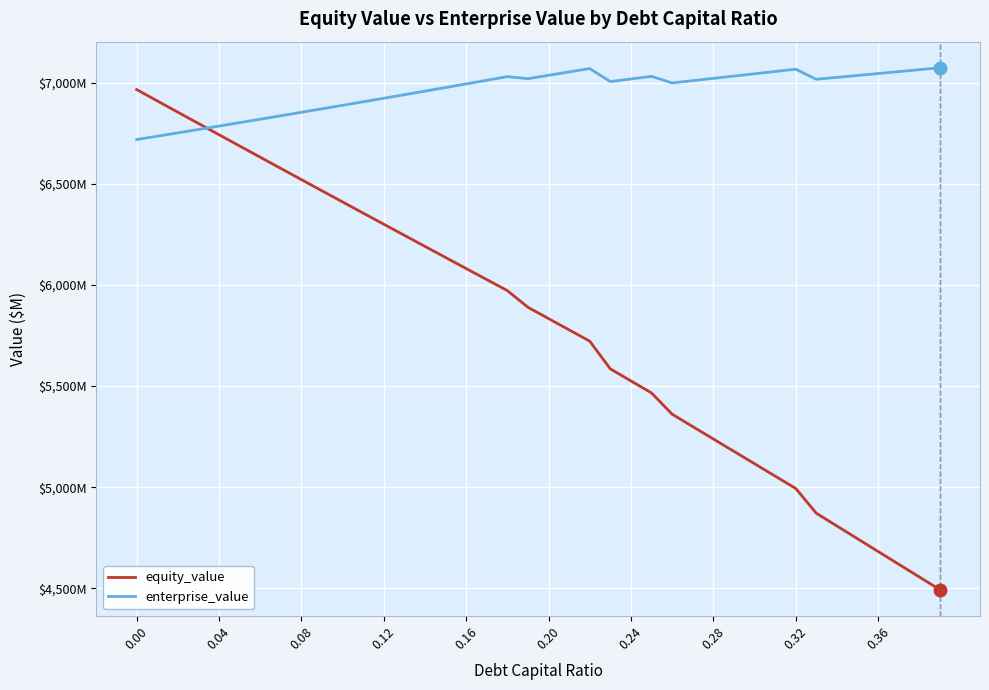

What are all the series names shown in the legend?

equity_value, enterprise_value